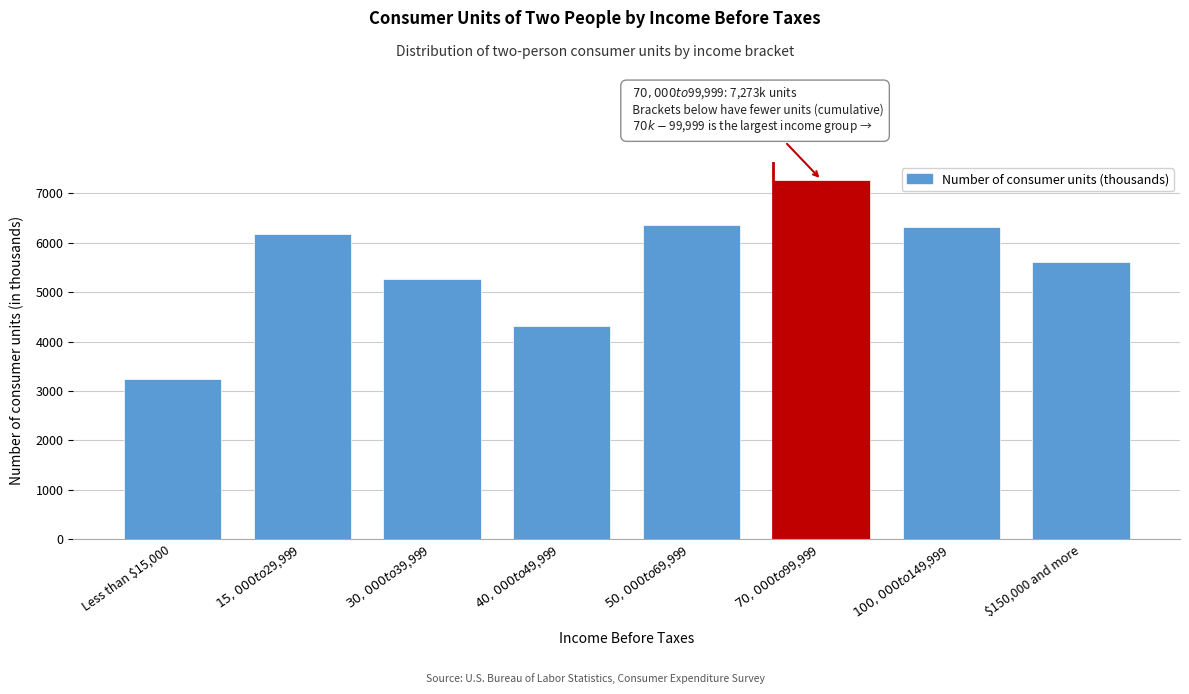

Reading left to right, transcribe all the data shown in this chart.

3236	6179	5270	4305	6368	7273	6315	5601